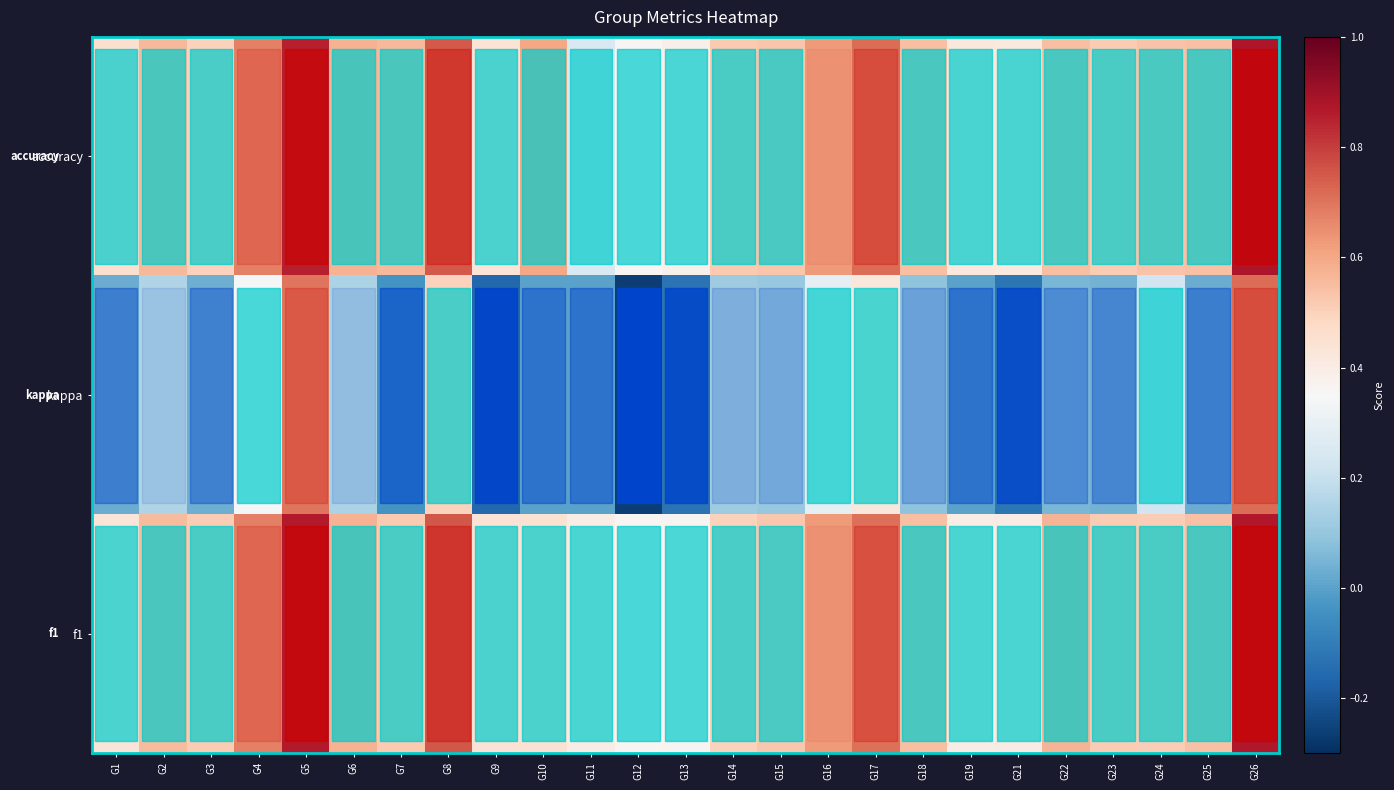

Which series has the largest total across all categories?

row_2